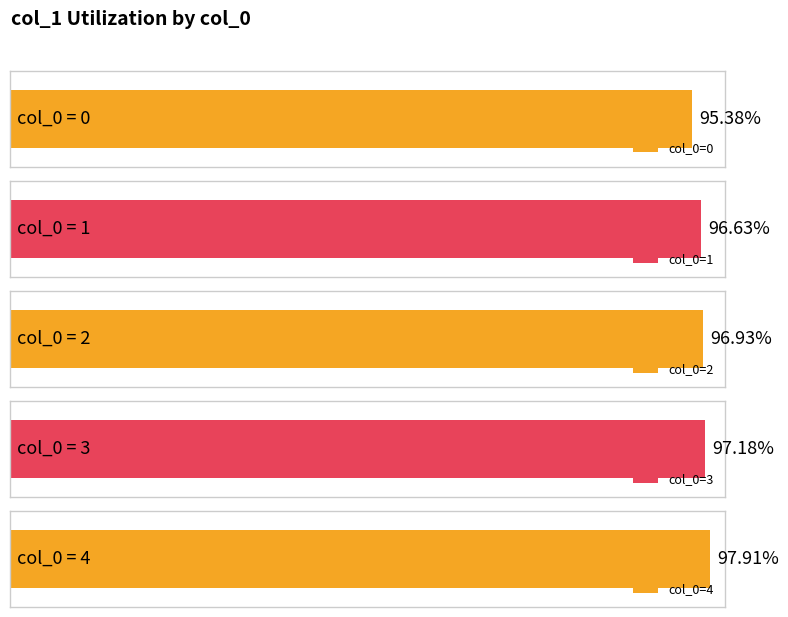

Reading right to left, extract all data points from this chart.

4=97.9	3=97.2	2=96.9	1=96.6	0=95.4